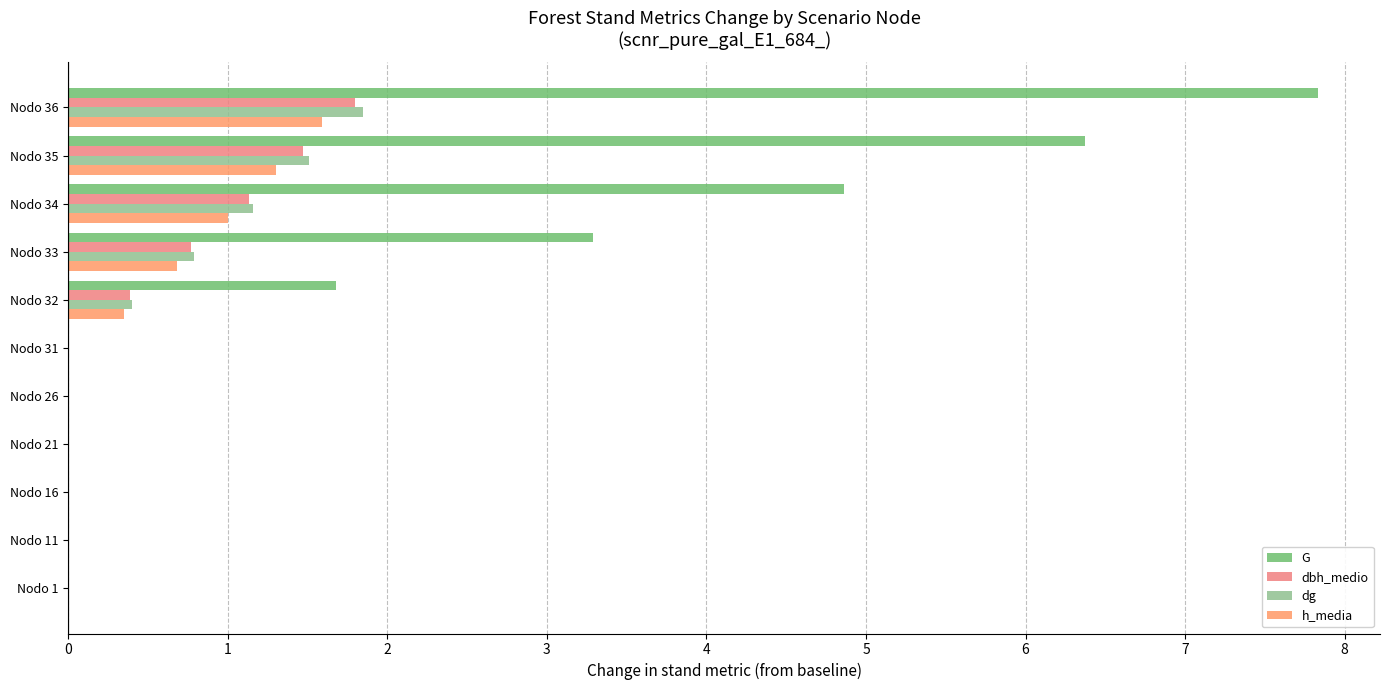

What is the sum of all dg values?

5.7